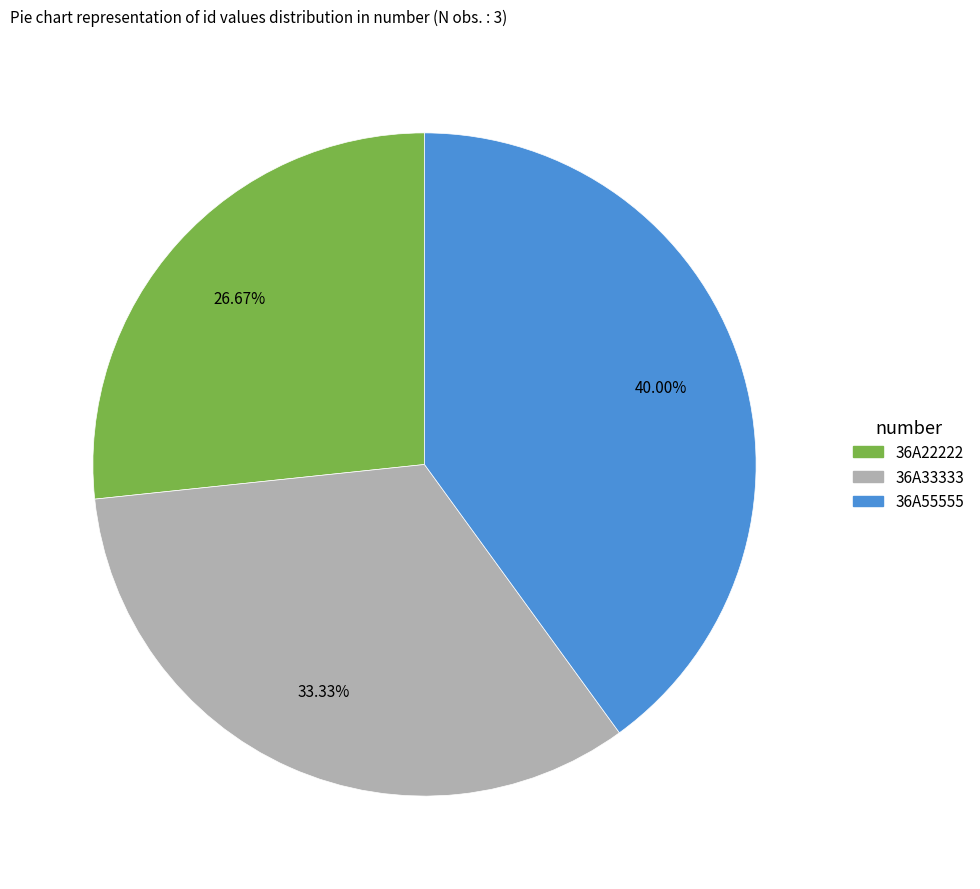

Count the number of slices in the pie.

3